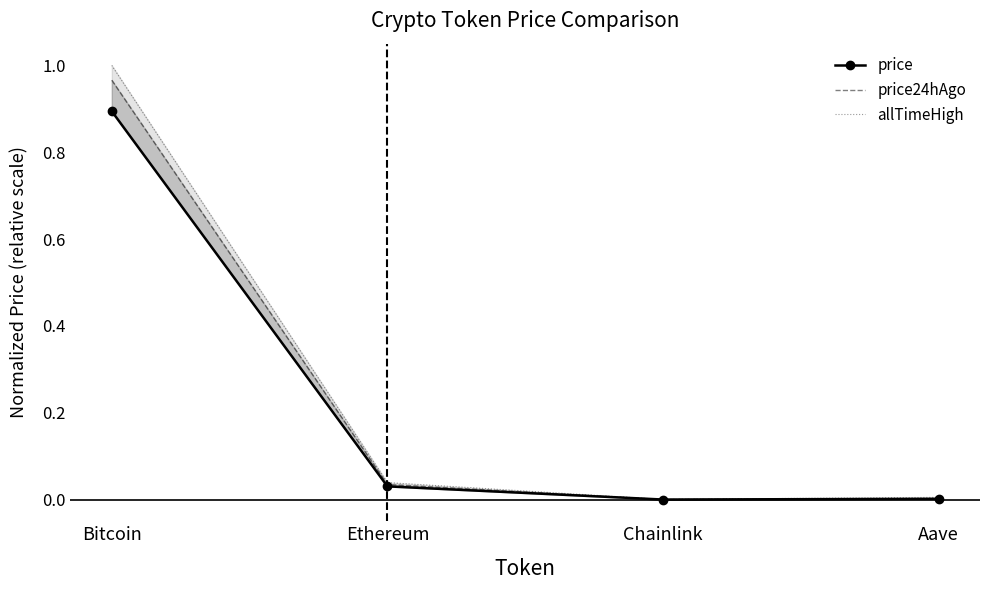

True or false: price has more than 0 points higher than both neighbors.

False